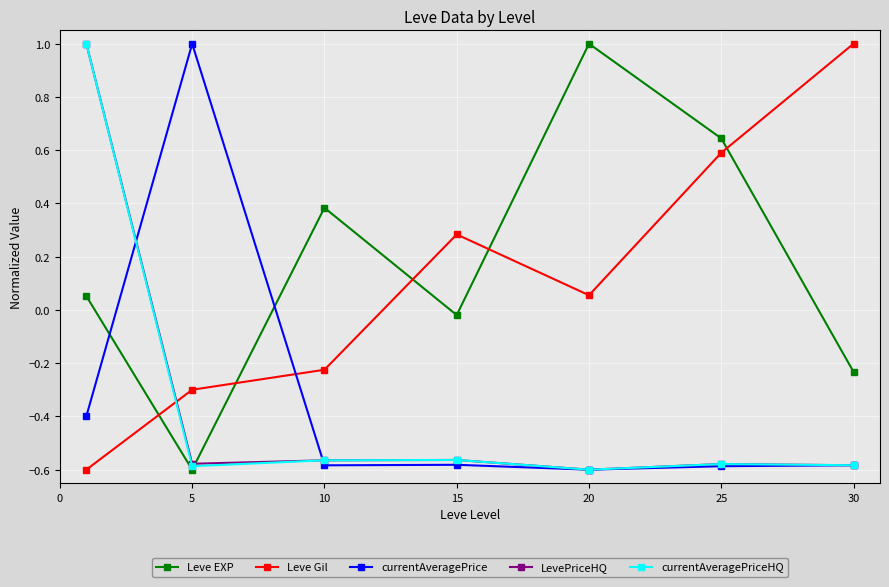

How many interior local valleys does the currentAveragePriceHQ series have?

2